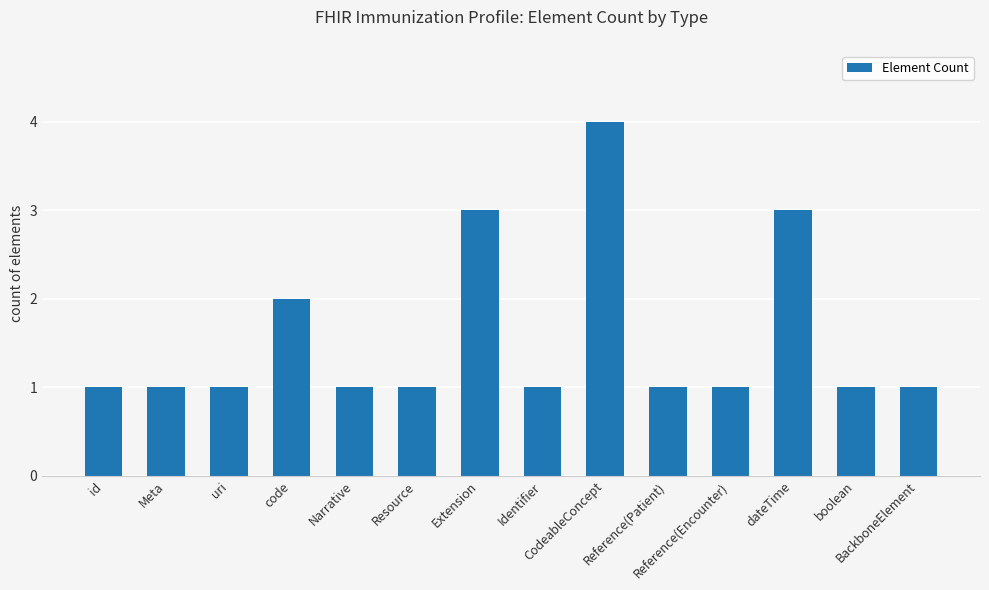

Reading left to right, what are all the values shown in this chart?

id=1	Meta=1	uri=1	code=2	Narrative=1	Resource=1	Extension=3	Identifier=1	CodeableConcept=4	Reference(Patient)=1	Reference(Encounter)=1	dateTime=3	boolean=1	BackboneElement=1